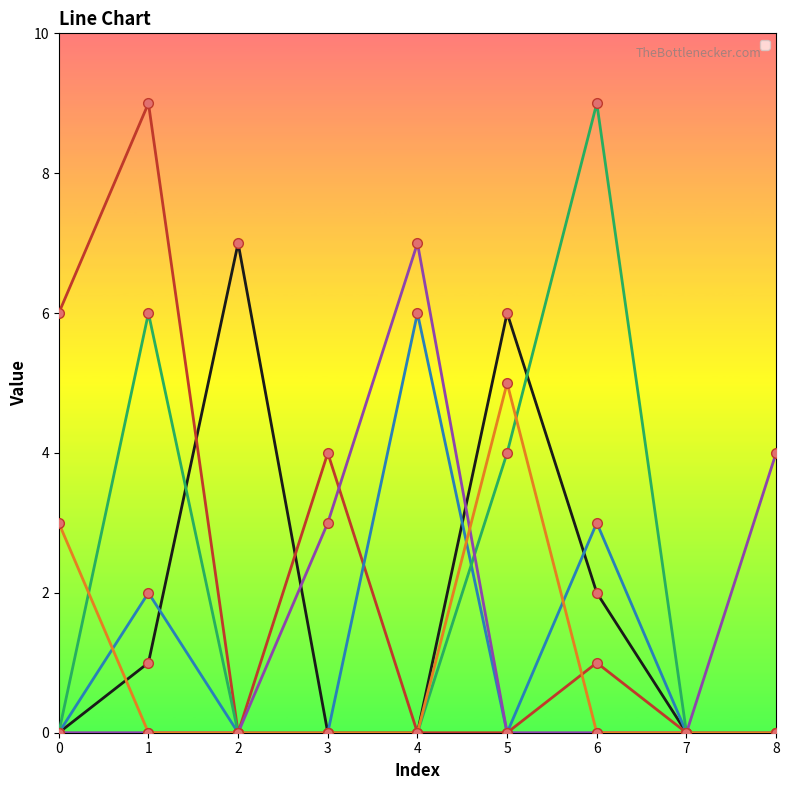

Between 3 and 8, which is larger?

3